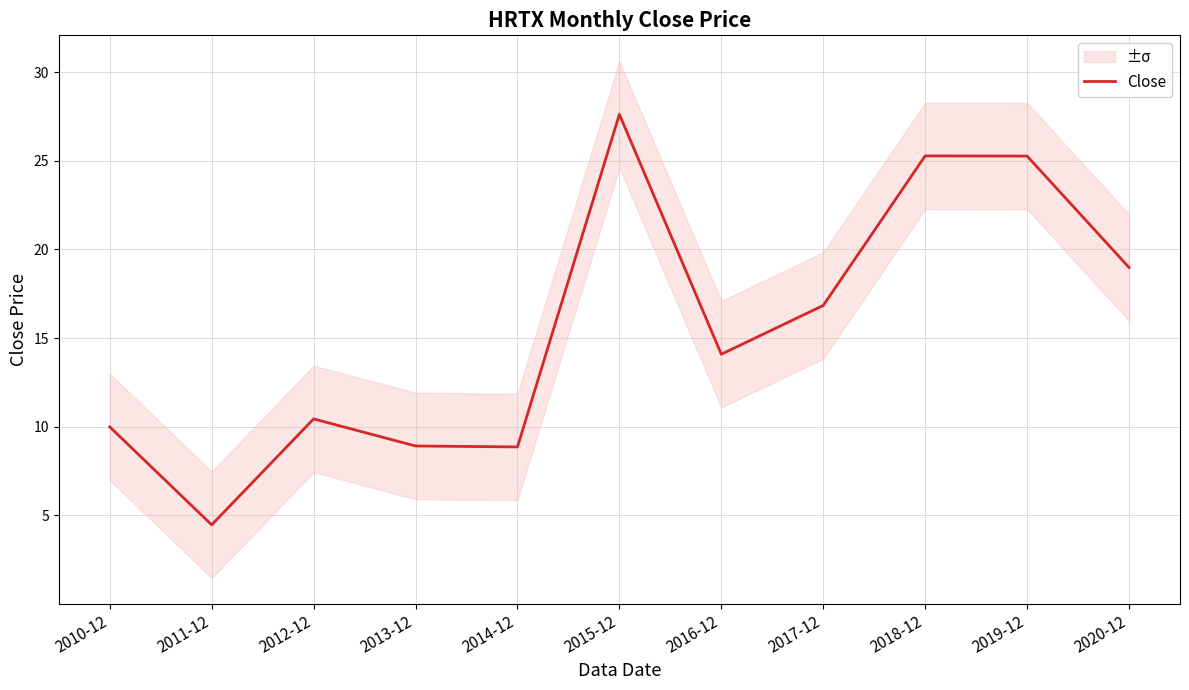

The chart shows a value of 2.3 at 2014-12. True or false?

False